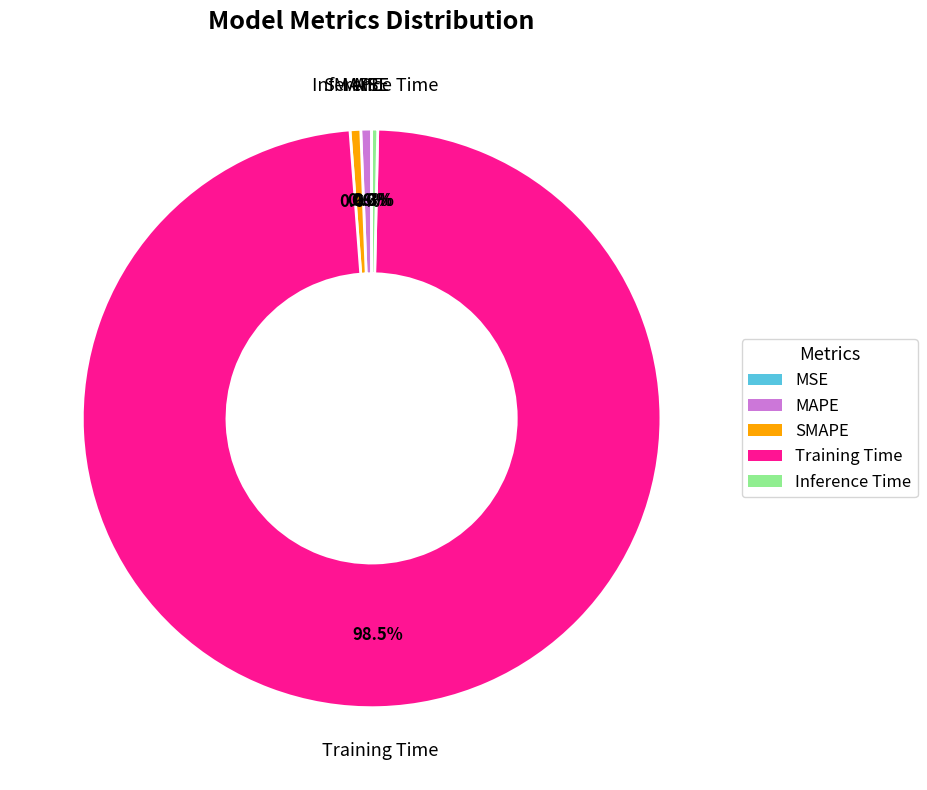

Is there a majority slice in this chart?

Yes